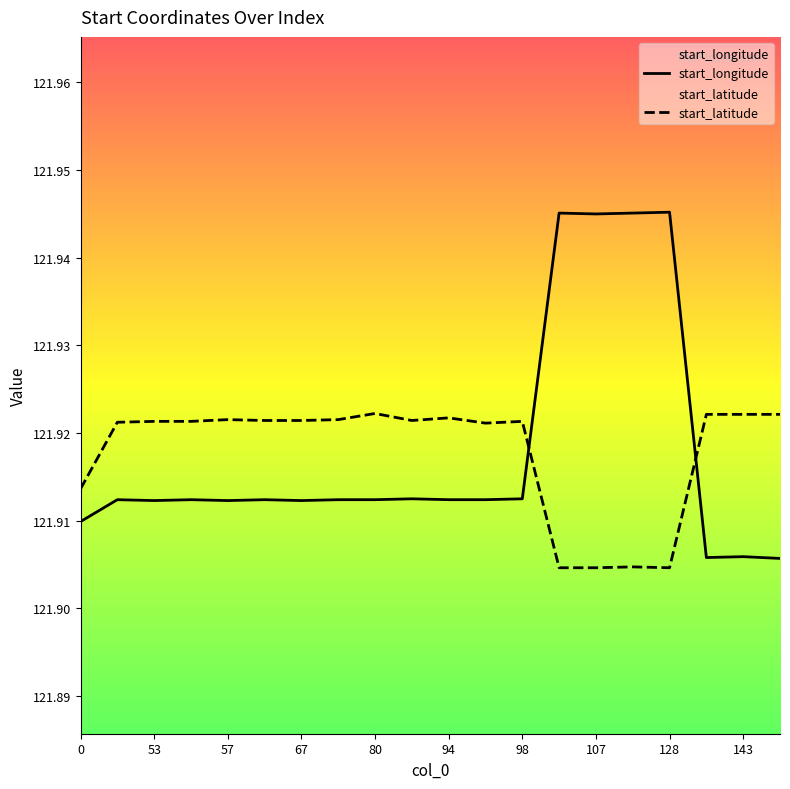

How many intersections are there between start_longitude and start_latitude?

2